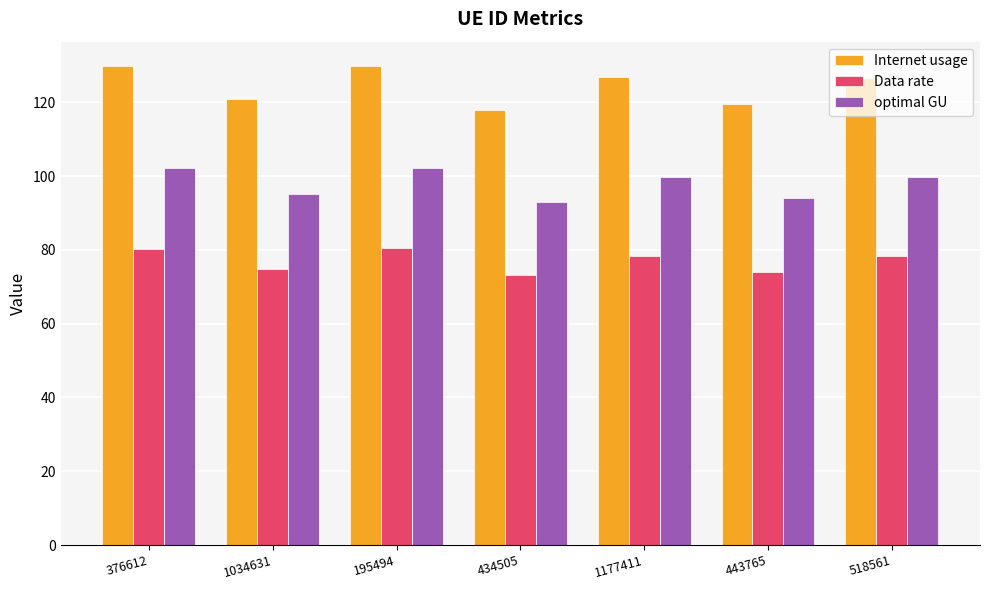

What is the label of the 6th bar from the left?

443765